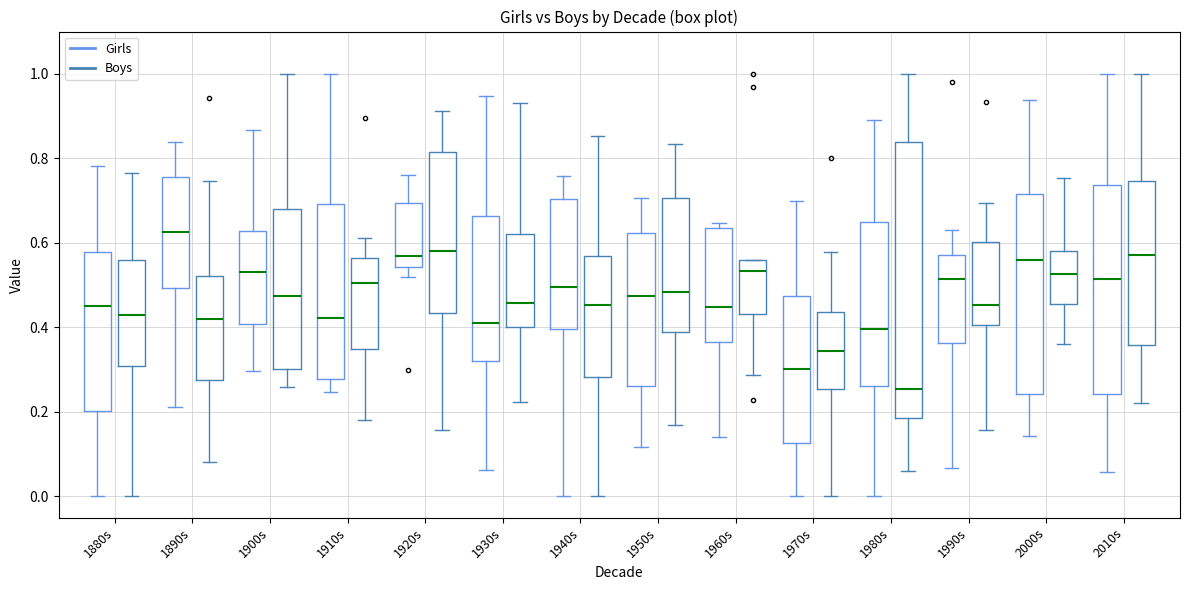

Which box has the lowest median line?

1980s (Boys)